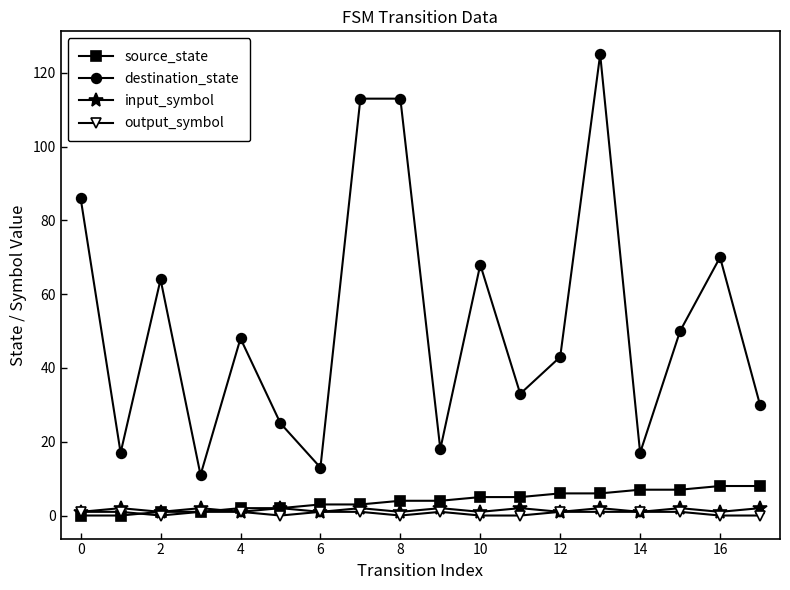

Which series has the largest range (max minus min)?

destination_state